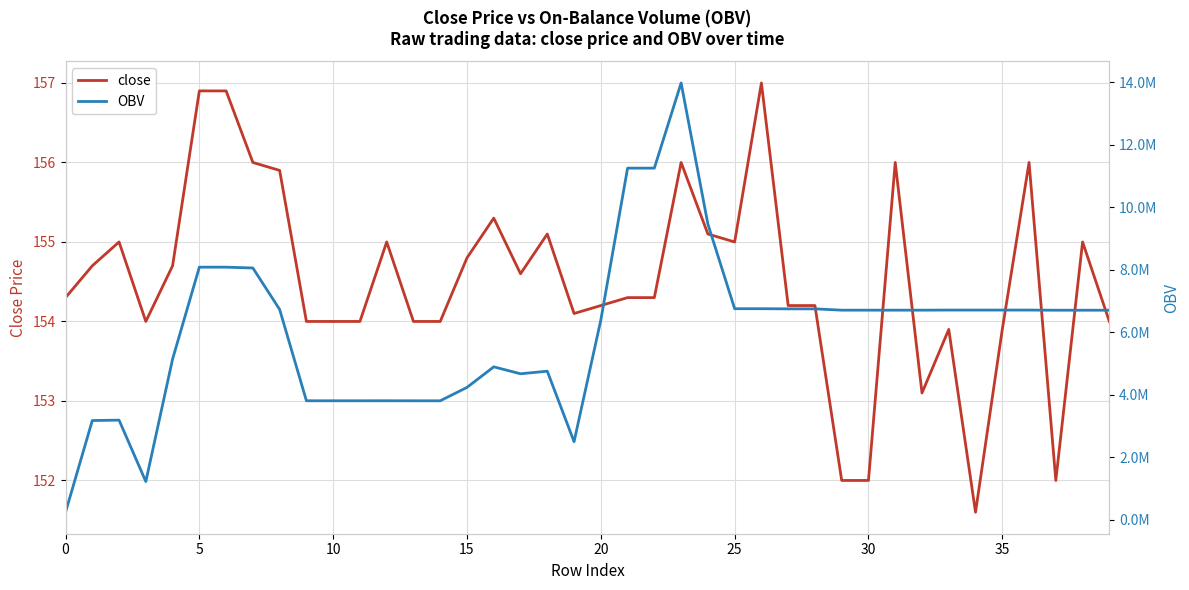

The close series shows 154.2 at 20. True or false?

True